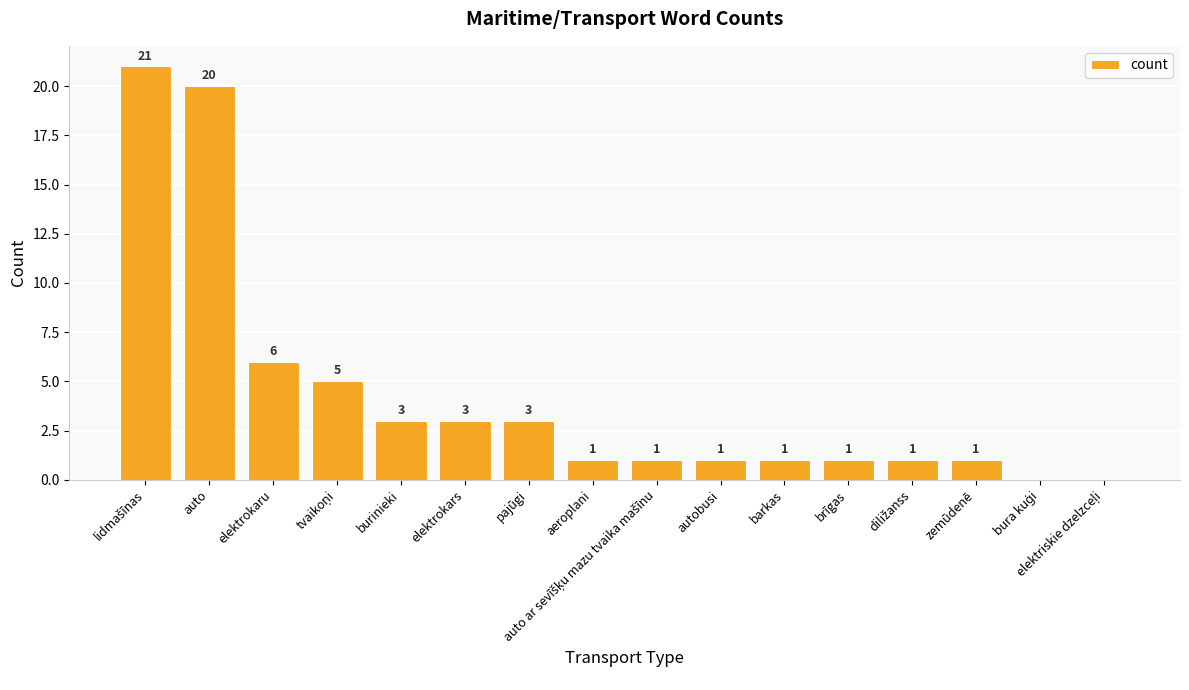

Read the value at elektrokars, to the nearest 5.

5